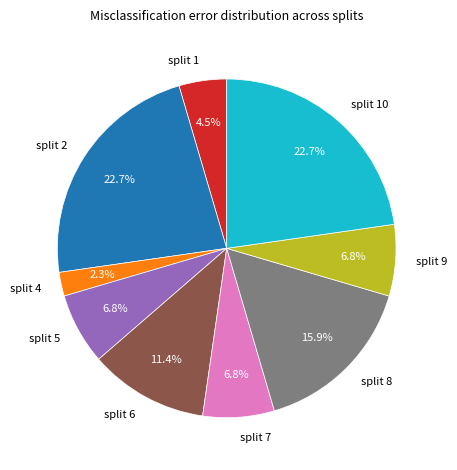

What portion of the pie excludes split 4?

97.7%